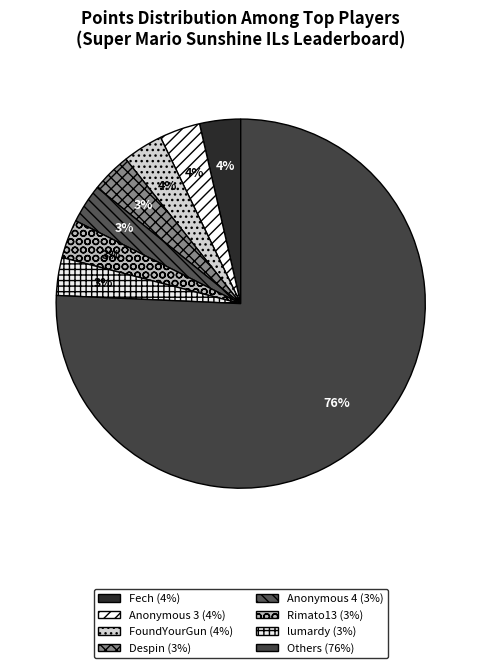

Is there a majority slice in this chart?

Yes